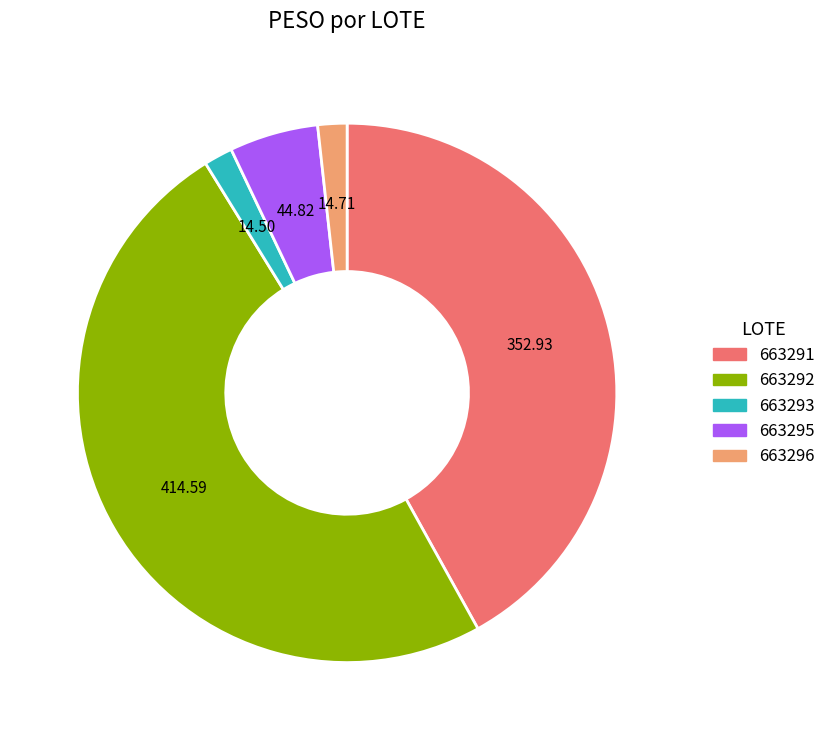

What is the largest slice in the pie chart?

663292